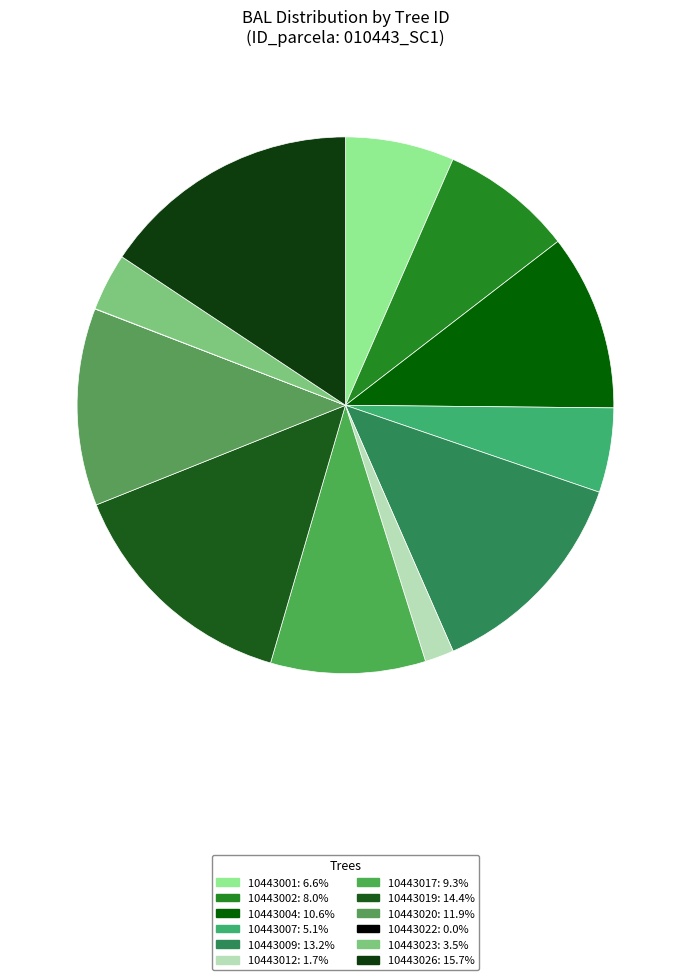

Is it true that 10443026 is 4% of the pie?

False